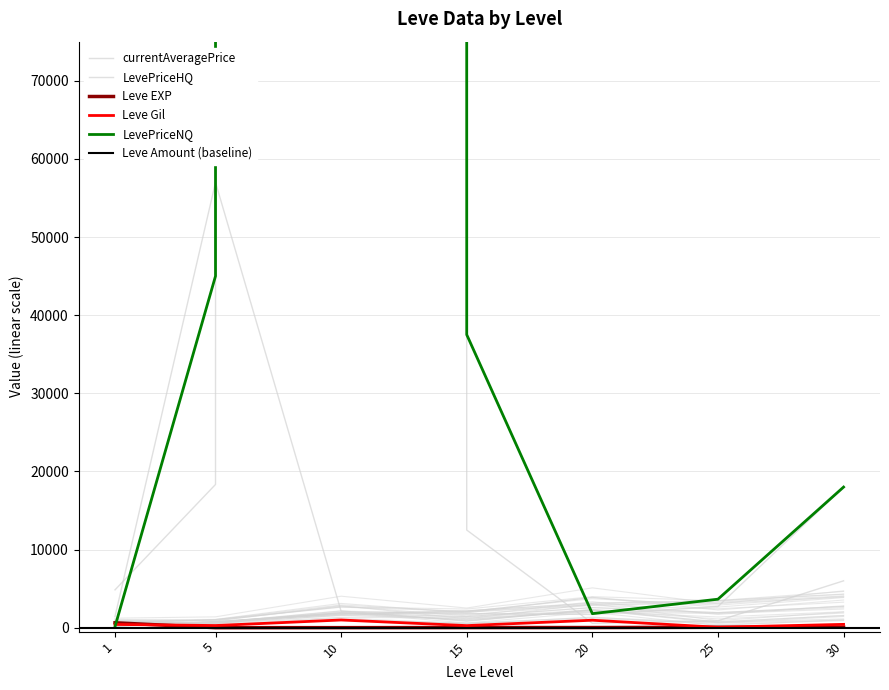

How many times do currentAveragePrice and LevePriceHQ cross each other?

3